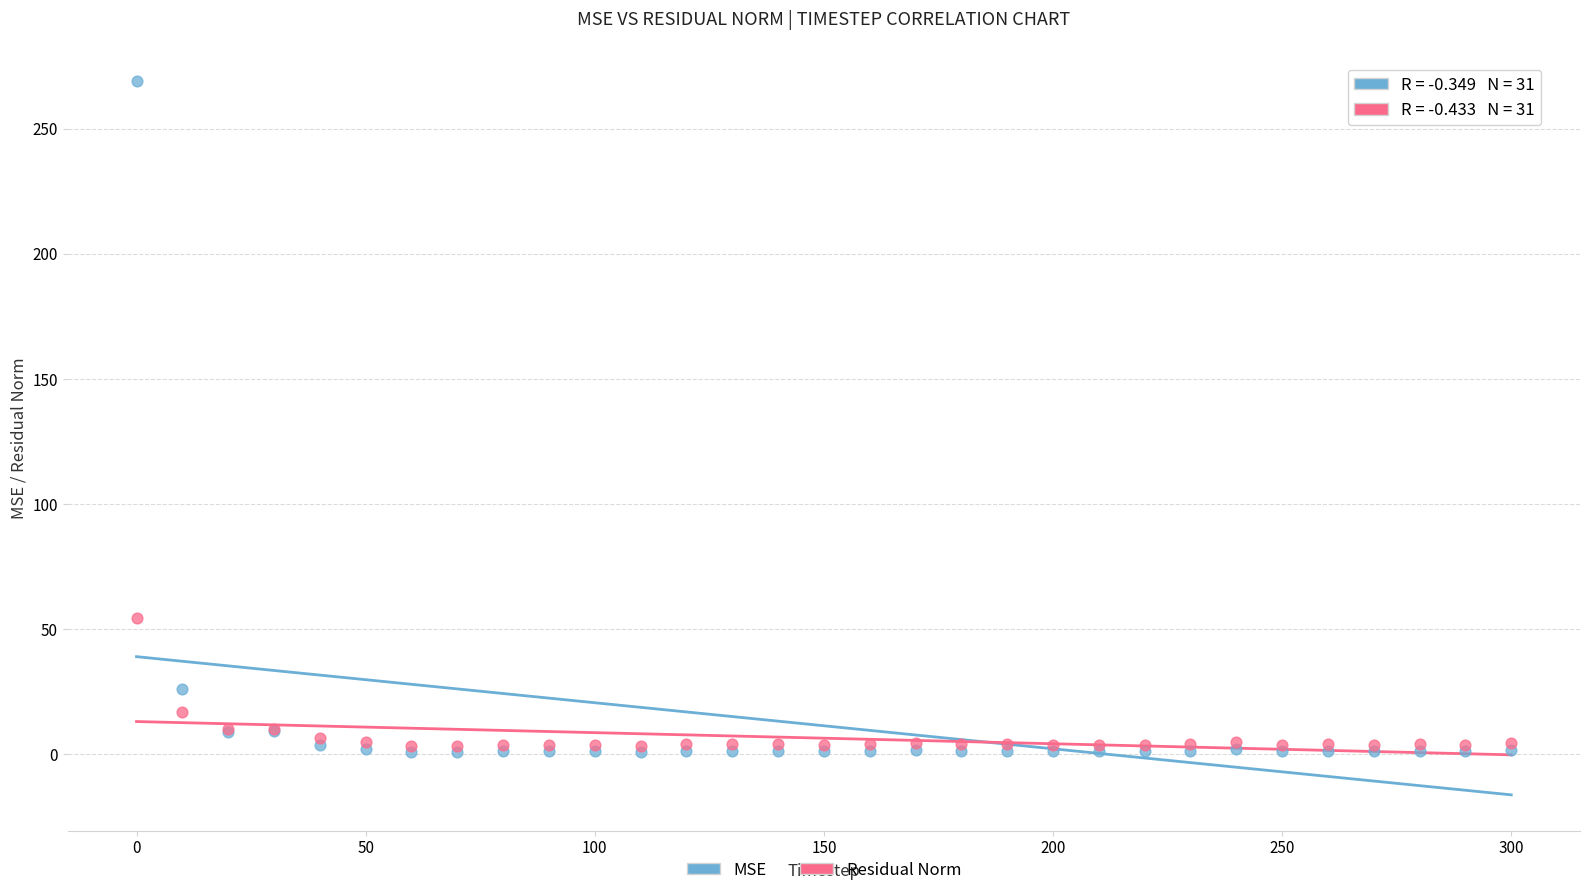

Across all series, what Y value is closest to 134?

54.4